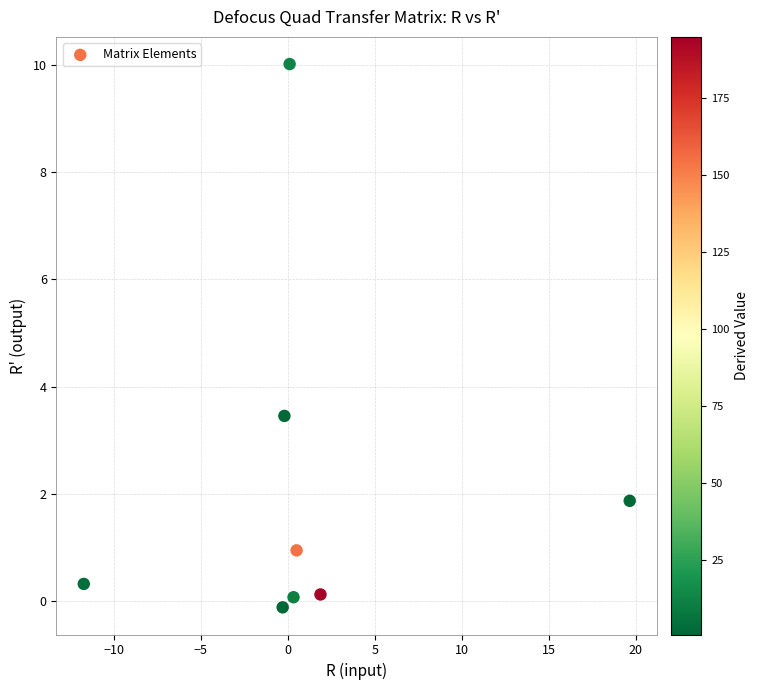

What Y value in the scatter plot is closest to 4?

3.5